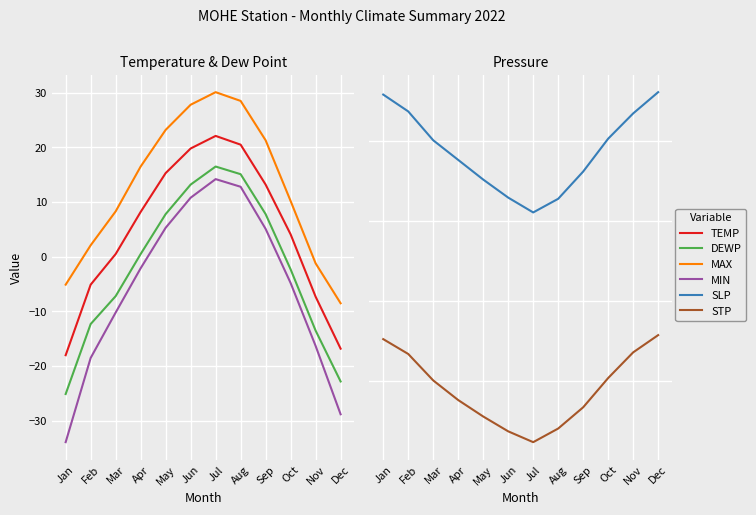

Which series has the widest spread of values?

MIN